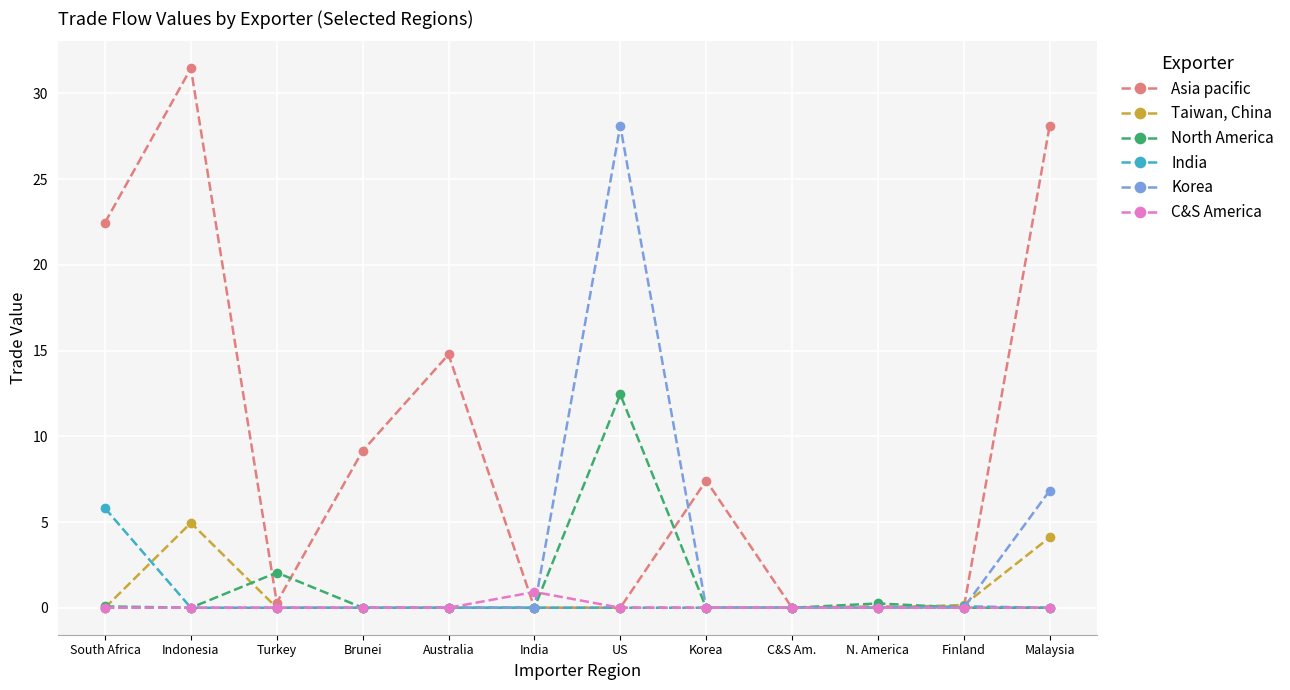

At how many categories does at least one series exceed 18?

4